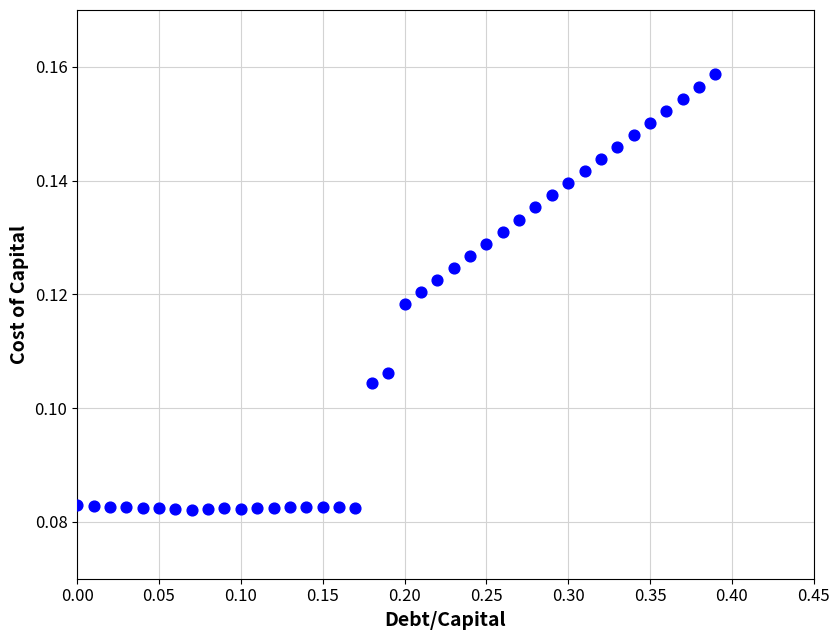

What is the range of X values (max minus min)?

0.4